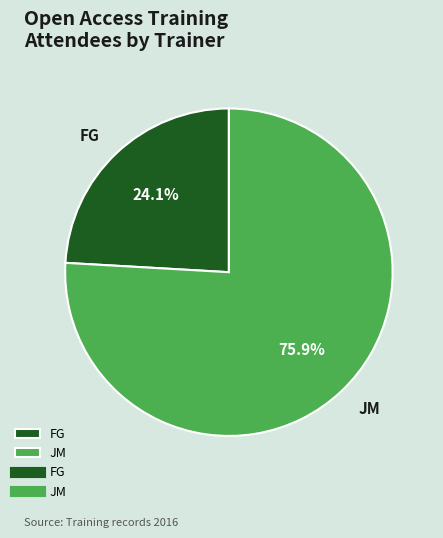

Which slice is the smallest?

FG